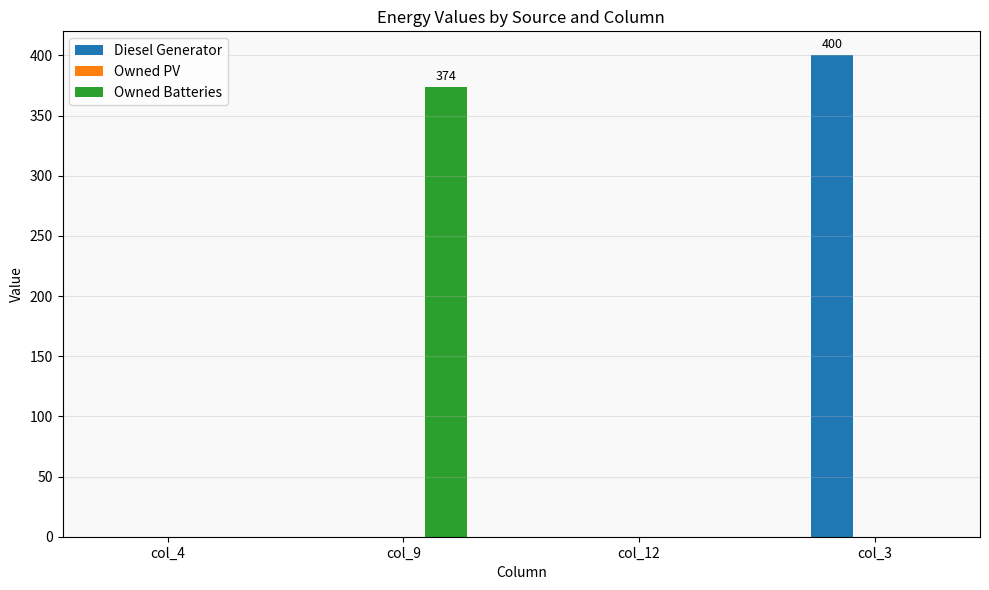

The Owned Batteries series shows 0 at col_3. True or false?

True